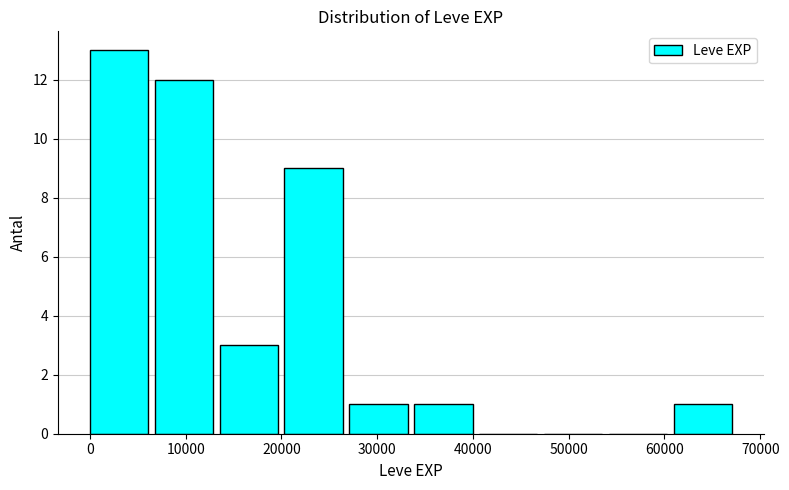

Reading left to right, list every bar in this chart as the range it spans on the x-axis followed by its height. Neither the bar edges nor the heights are printed on the chart, so give them approximately, as read against the axes.

0 to 7000: 13
7000 to 14000: 12
14000 to 20000: 3
20000 to 27000: 9
27000 to 34000: 1
34000 to 41000: 1
41000 to 47000: 0
47000 to 54000: 0
54000 to 61000: 0
61000 to 68000: 1